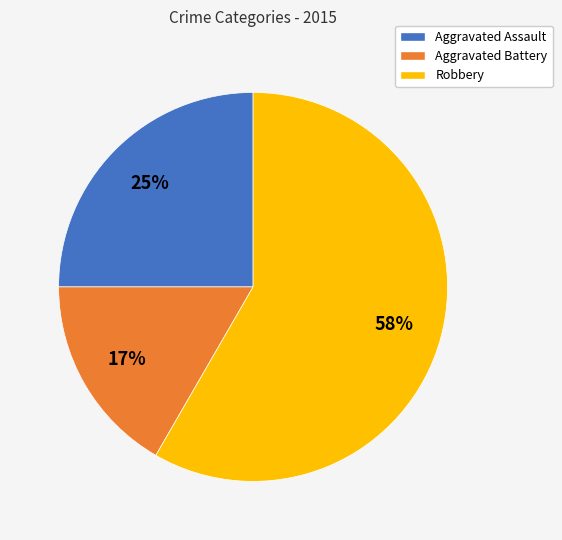

What is the largest slice in the pie chart?

Robbery